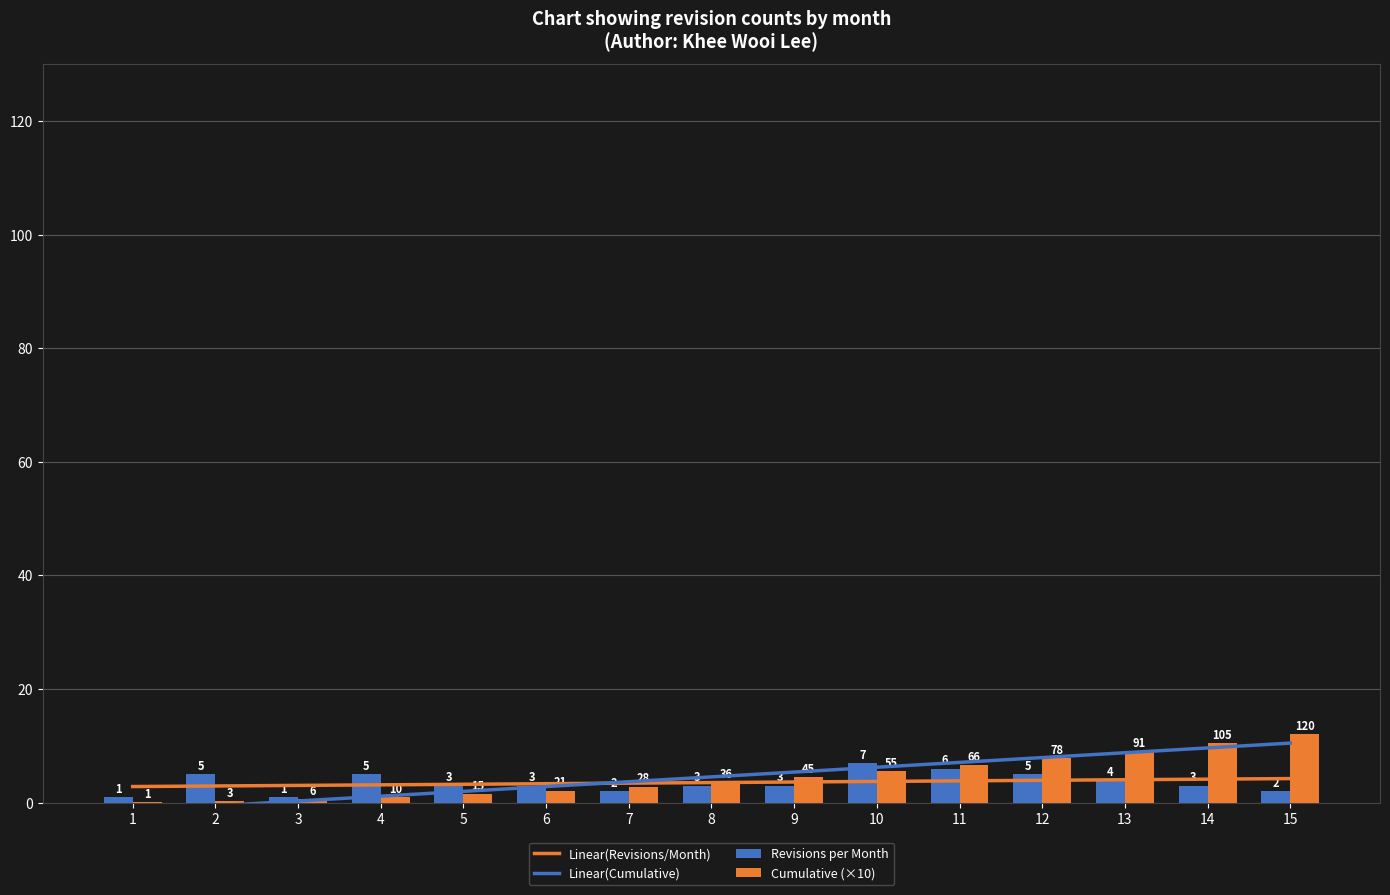

Reading left to right, extract all data points from this chart.

Linear(Revisions/Month): 2.8	2.9	3.0	3.1	3.2	3.3	3.4	3.5	3.6	3.7	3.8	3.9	4.0	4.1	4.2
Linear(Cumulative): -1.4	-0.6	0.3	1.1	2.0	2.8	3.7	4.5	5.4	6.2	7.1	7.9	8.8	9.6	10.5
Revisions per Month: 1.0	5.0	1.0	5.0	3.0	3.0	2.0	3.0	3.0	7.0	6.0	5.0	4.0	3.0	2.0
Cumulative (×10): 0.1	0.3	0.6	1.0	1.5	2.1	2.8	3.6	4.5	5.5	6.6	7.8	9.1	10.5	12.0